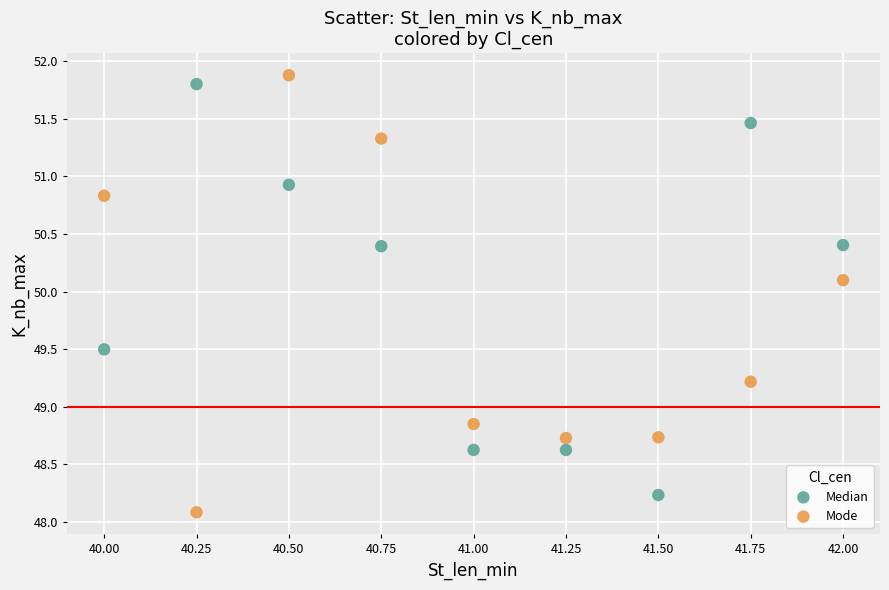

Which series reaches the maximum Y coordinate?

Mode